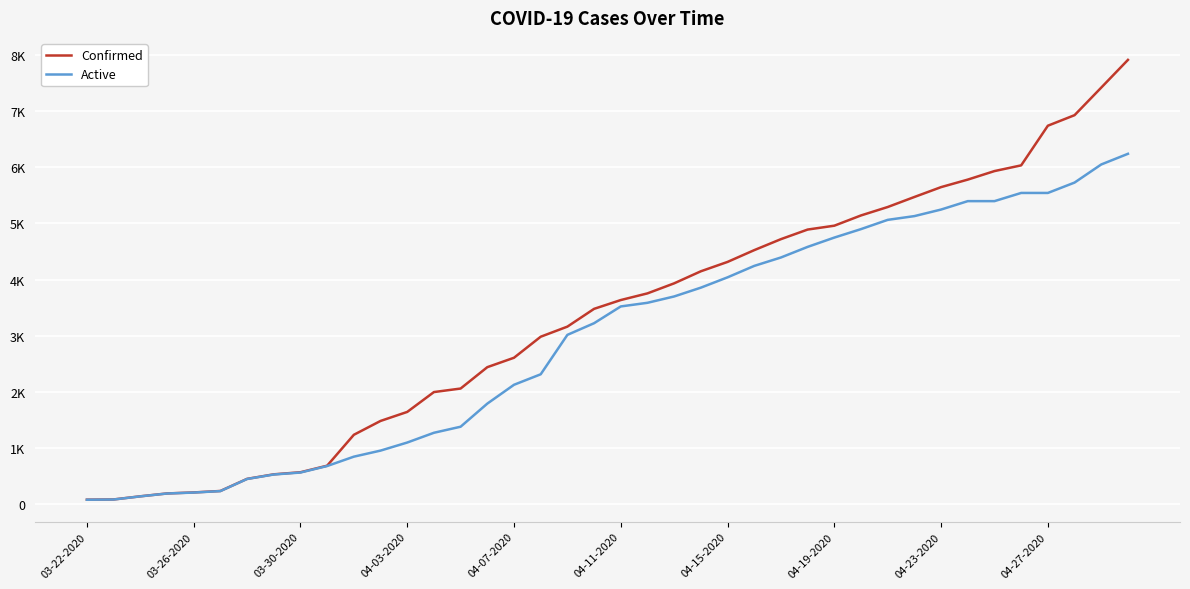

What are all the series names shown in the legend?

Confirmed, Active